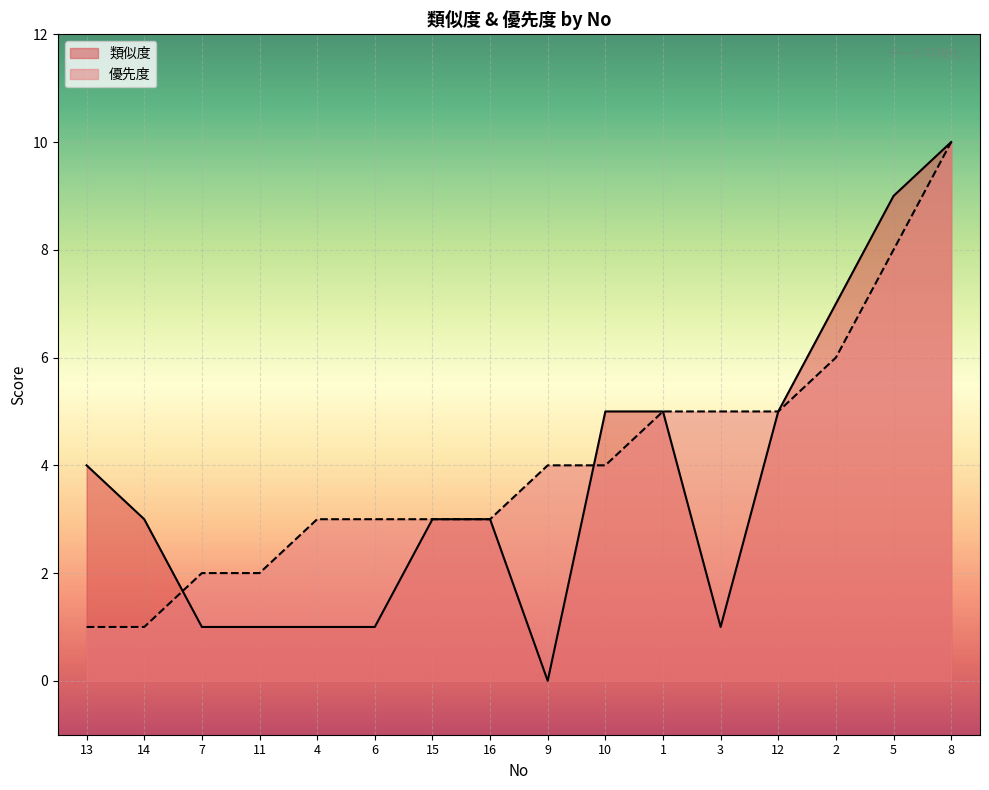

Rank the series by their average value, from highest to lowest.

優先度, 類似度